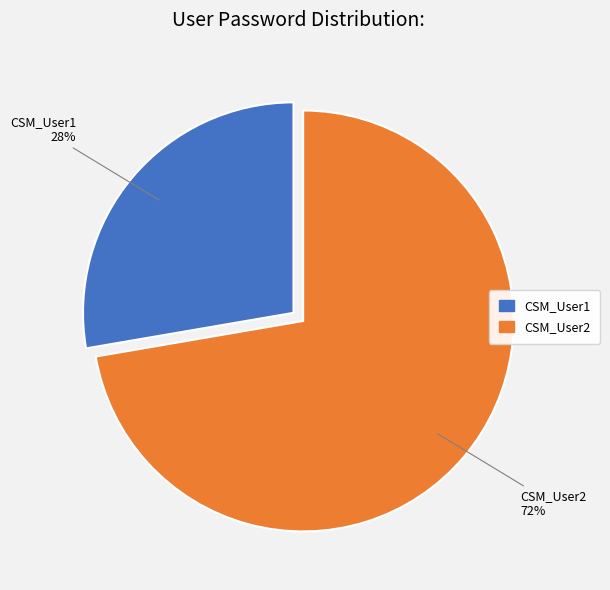

Do CSM_User2 and CSM_User1 together represent more than half of the pie?

Yes